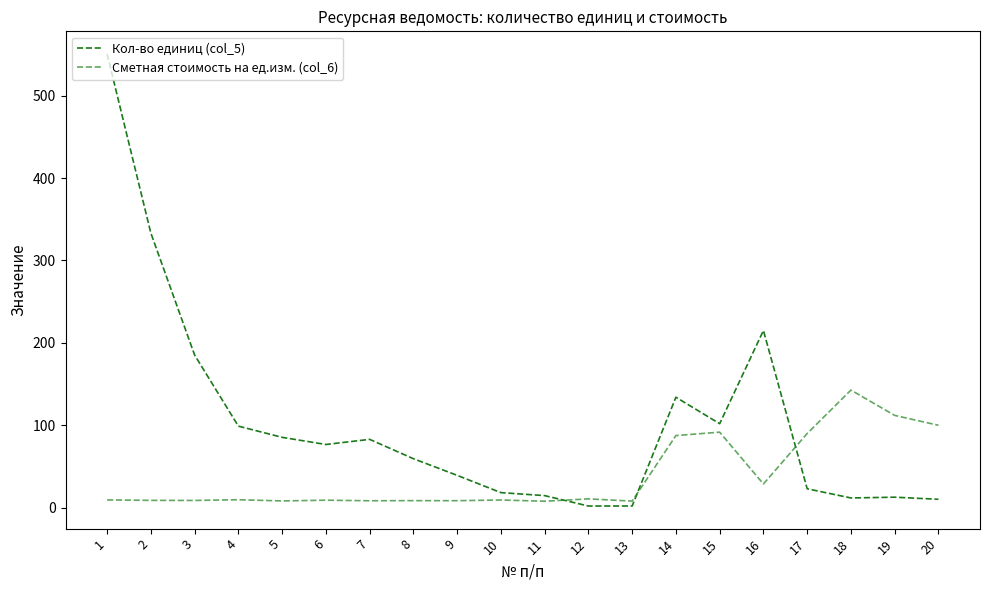

Does the chart display data point markers on the line(s)?

No